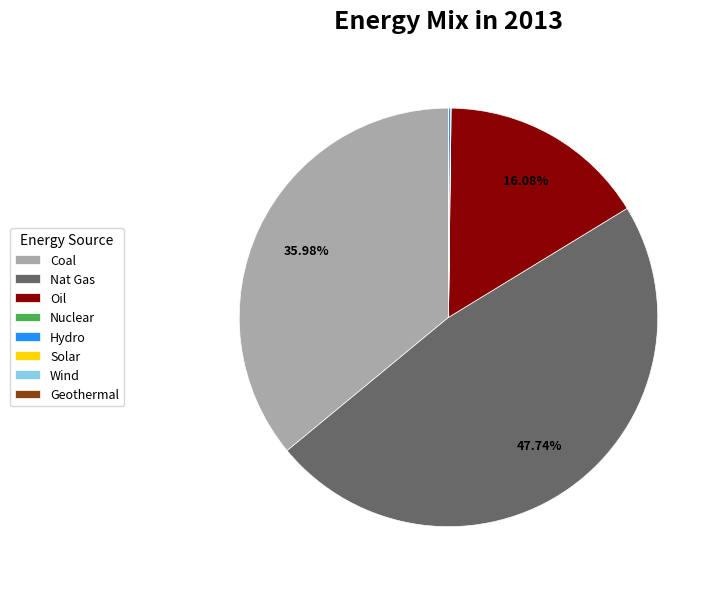

What is the largest slice in the pie chart?

Nat Gas